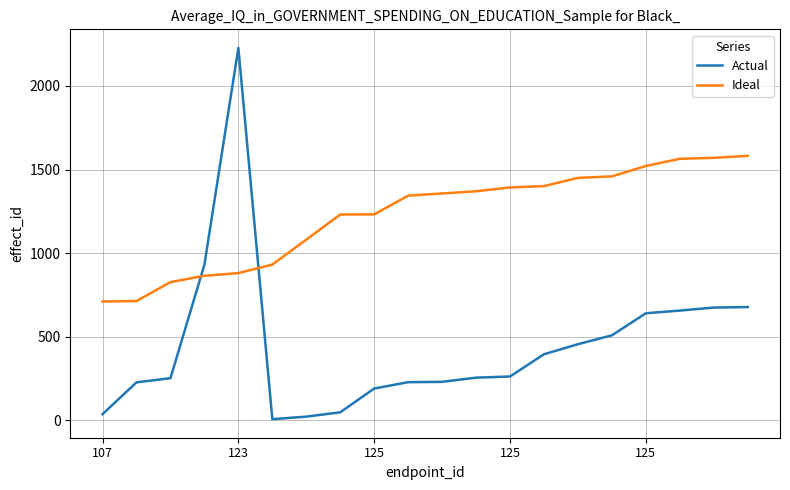

True or false: Ideal and Actual cross at least once.

True